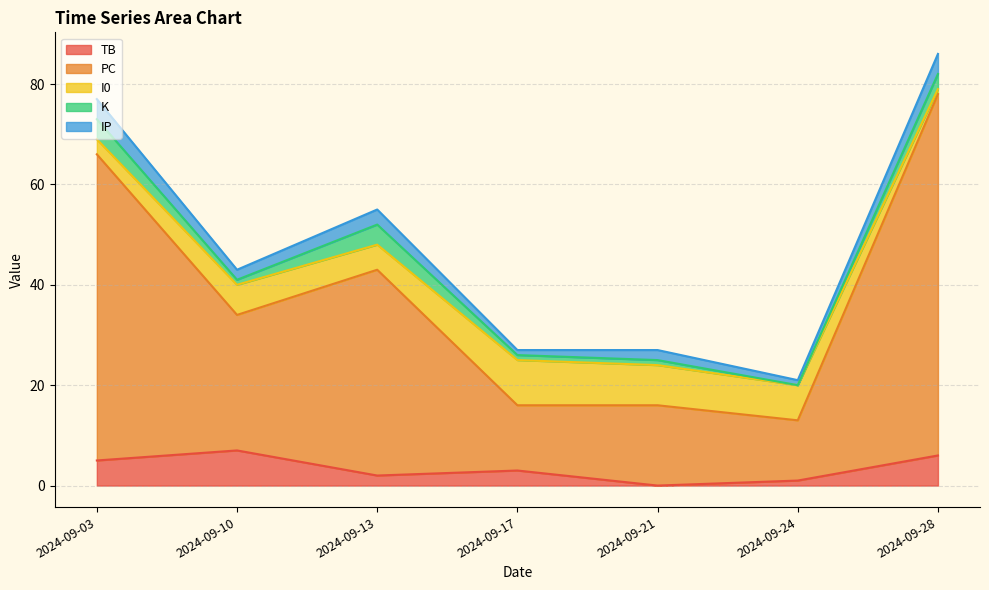

Where is I0 nearest to the value 5?

2024-09-13